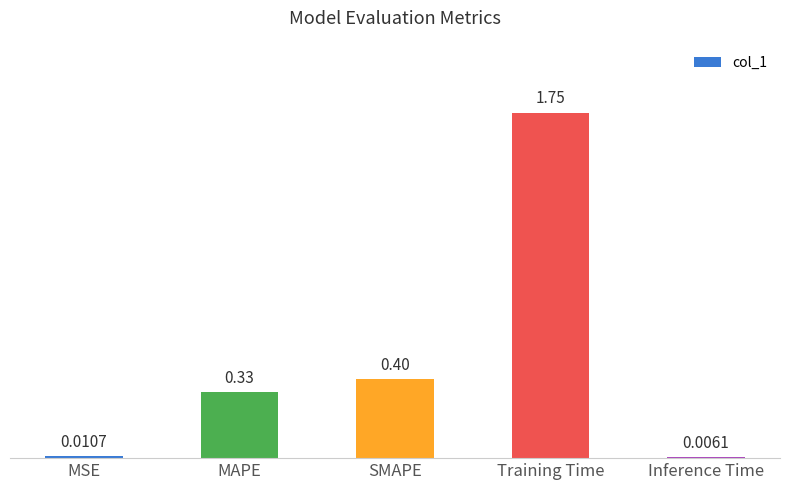

Are the bars grouped side by side (vs. stacked)?

No